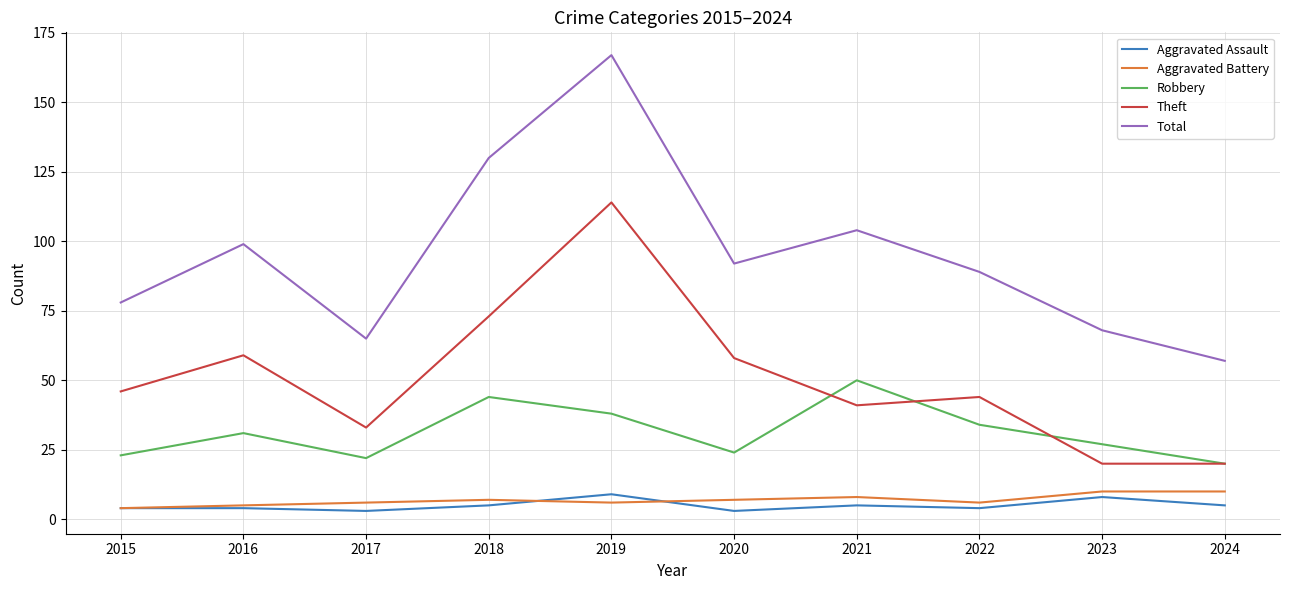

The value of Theft at 2019 is 35. True or false?

False